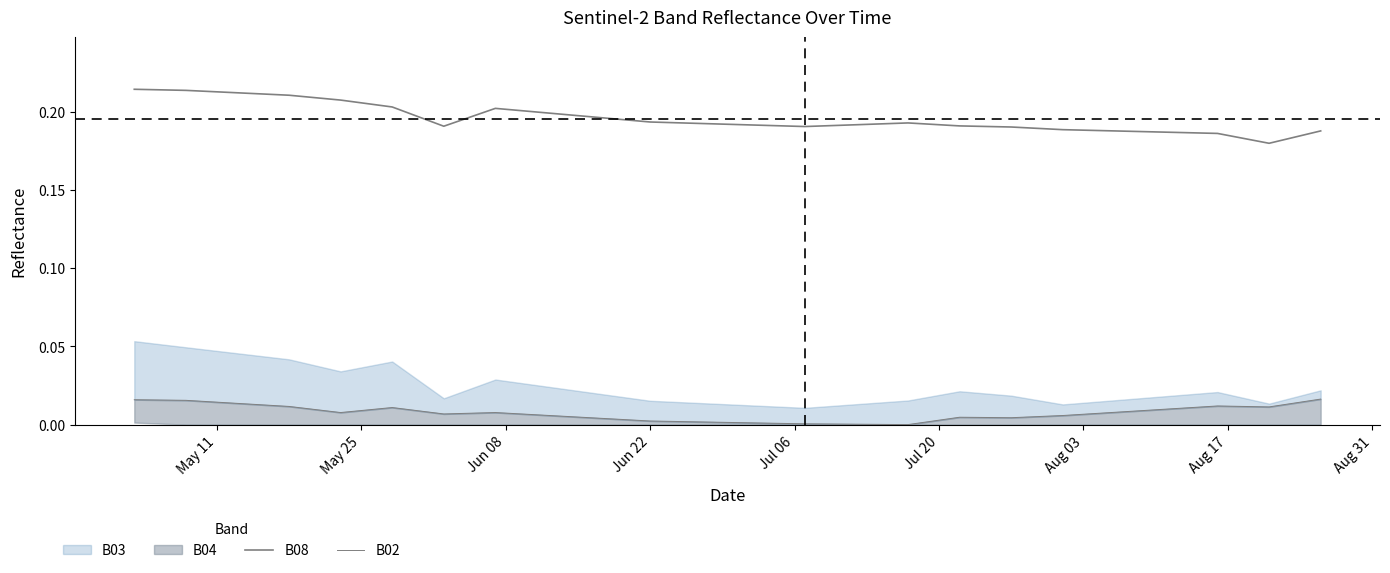

True or false: B08 and B02 cross at least once.

False